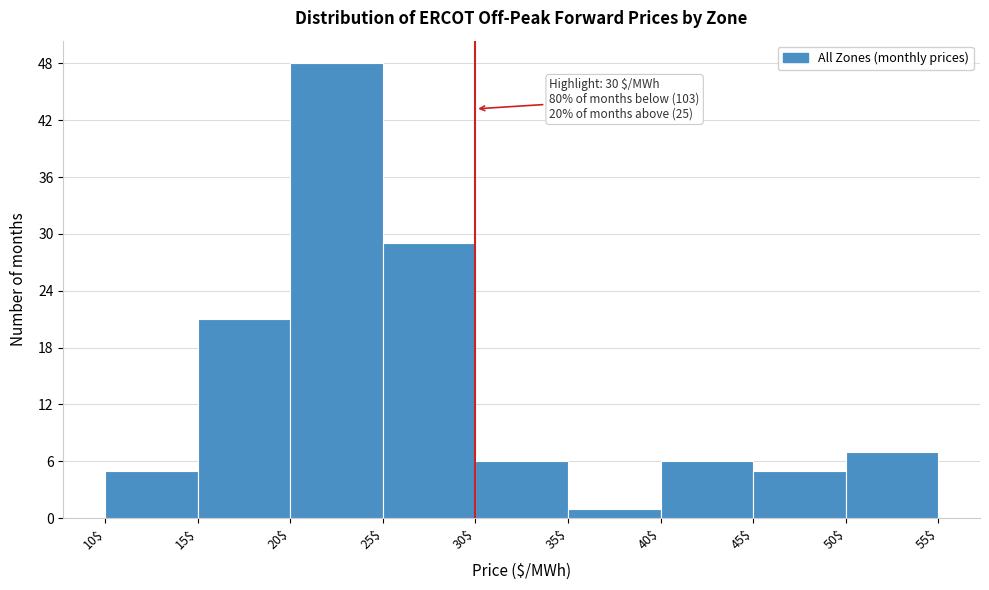

Which range on the x-axis has the tallest bar?

20$ to 25$